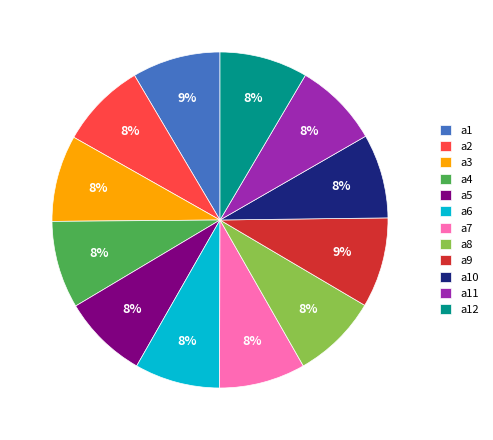

Combined, do a10 and a6 account for over 50%?

No